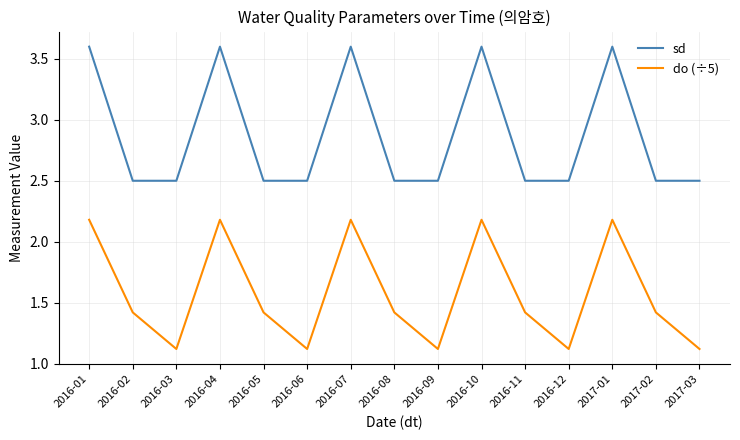

At 2016-05, list the series in order from largest to smallest.

sd, do (÷5)